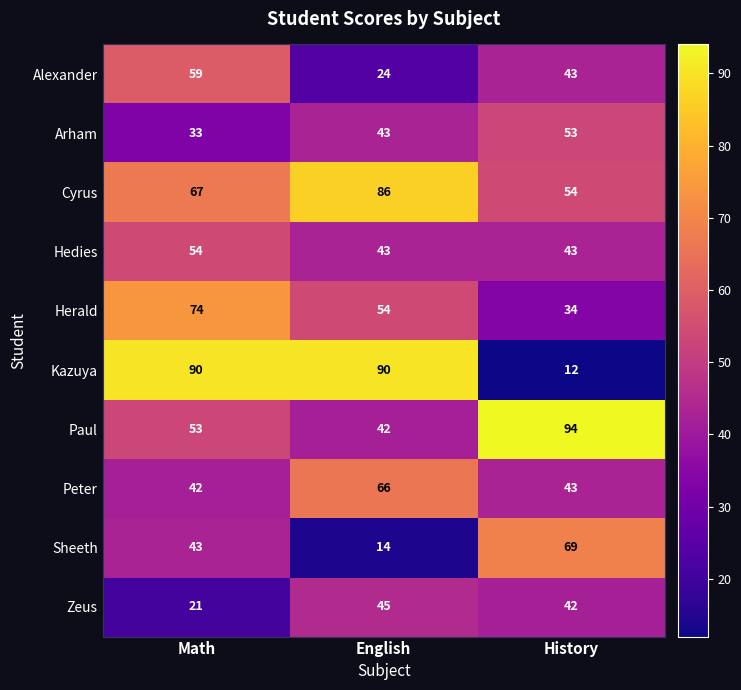

What value does the Alexander series have at History?

43